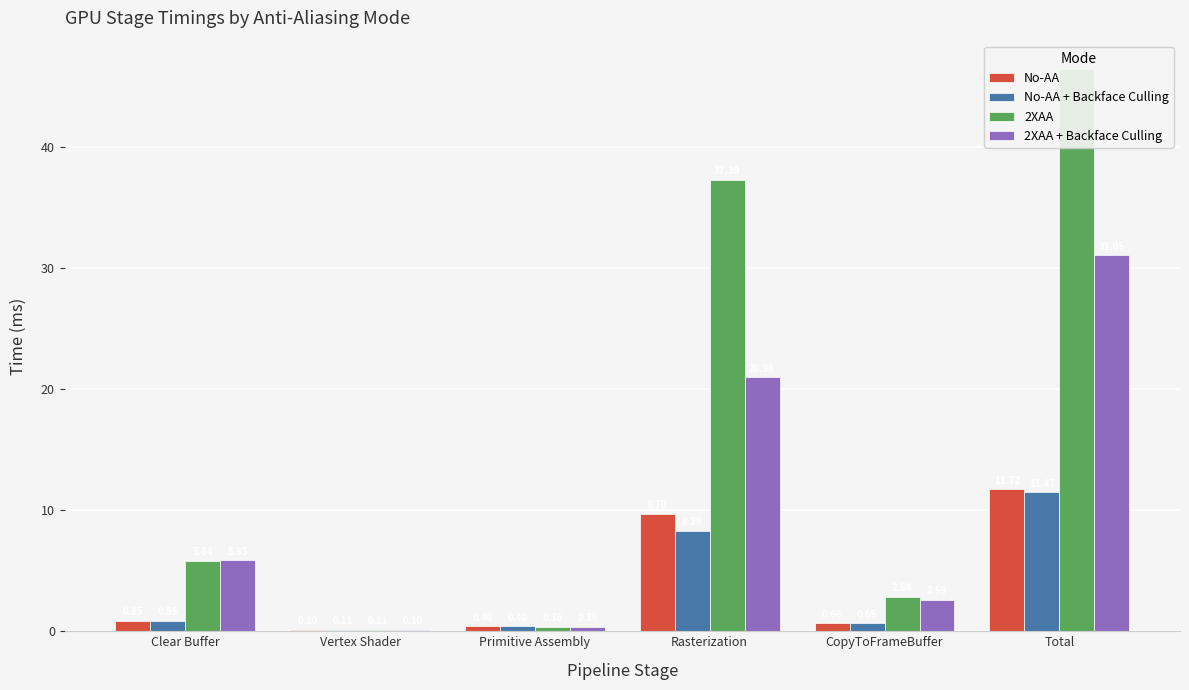

At which label is No-AA + Backface Culling closest to 5?

Rasterization